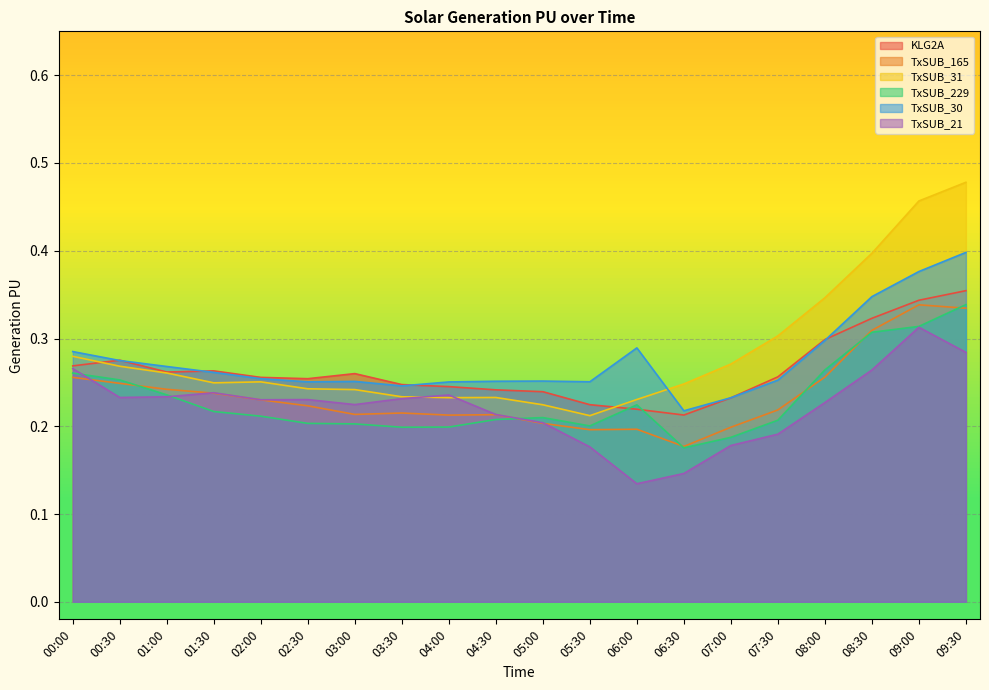

What is the difference between the second highest and second lowest values in the TxSUB_229 series?

0.1